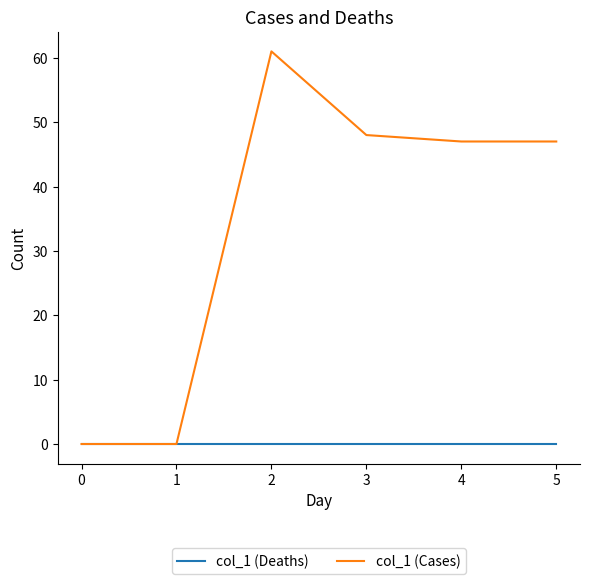

What is the maximum value shown in the chart?

61